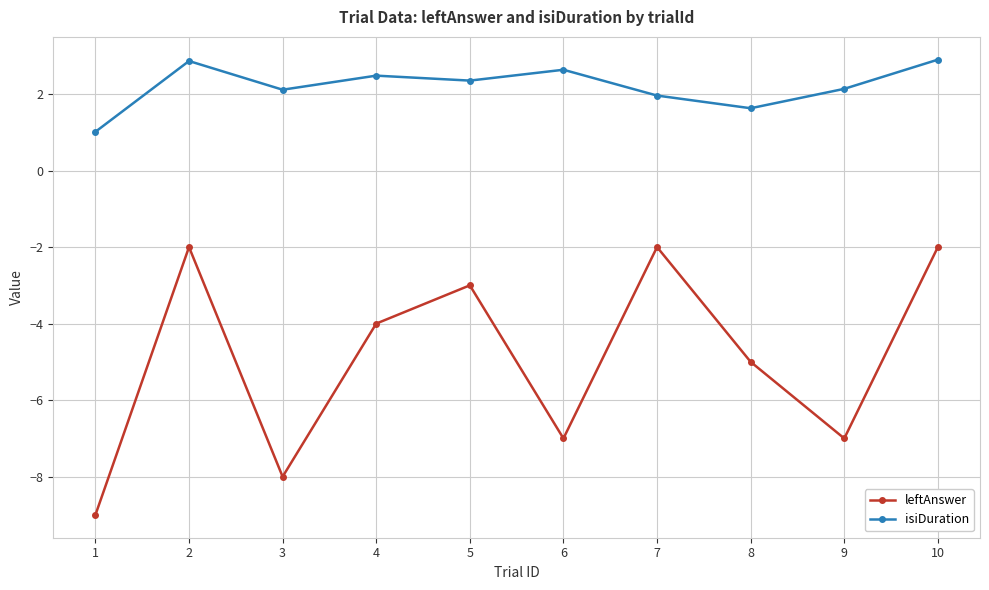

How many data points does each series have?

10